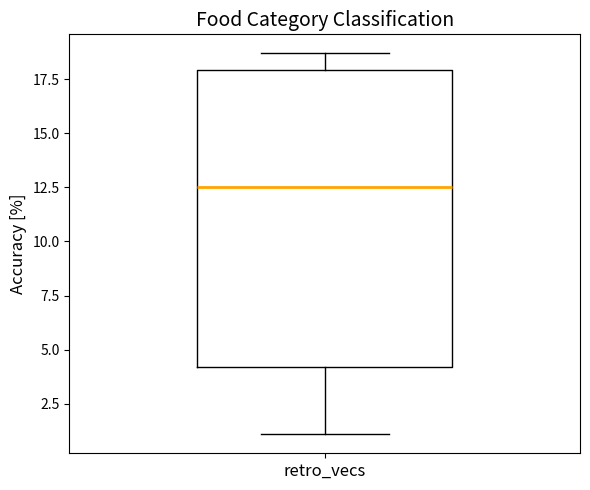

Transcribe this box plot: give where the median line is, the range the box spans, and where the two whiskers end, as read against the y-axis. The values are not printed on the chart, so give them approximately, as read against the axis.

median 12.5, box 4.0 to 18.0, whiskers 1.0 to 18.5